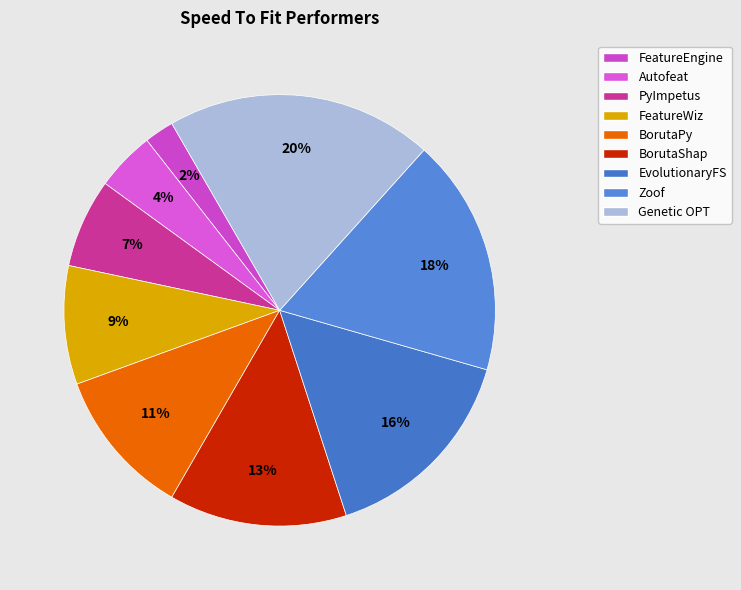

Approximately how many times larger is the value at EvolutionaryFS compared to BorutaPy?

1.5